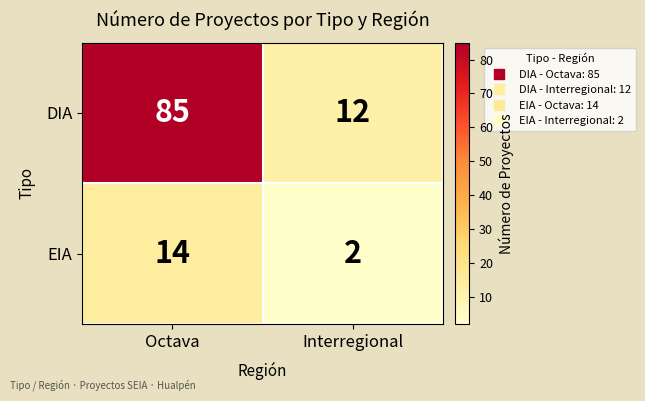

Rank the series by their maximum value, from lowest to highest.

EIA, DIA